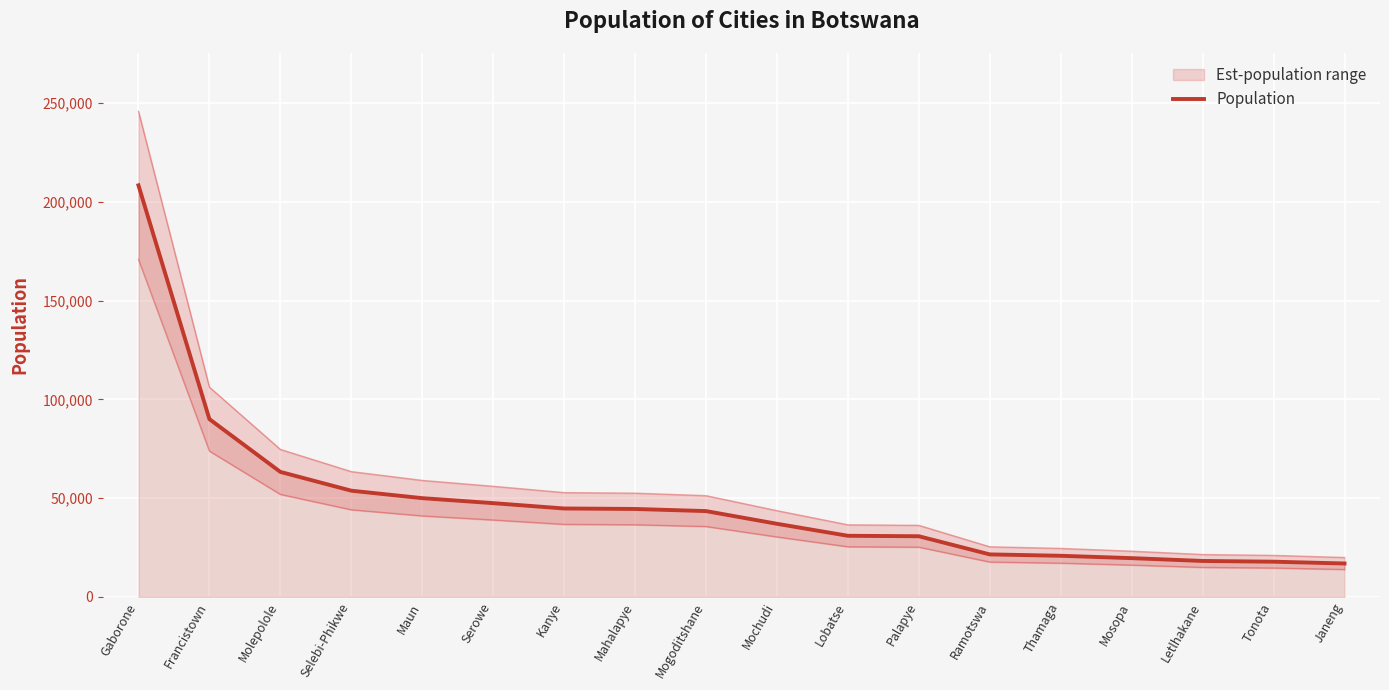

List the labels in order of value, smallest first.

Janeng, Tonota, Letlhakane, Mosopa, Thamaga, Ramotswa, Palapye, Lobatse, Mochudi, Mogoditshane, Mahalapye, Kanye, Serowe, Maun, Selebi-Phikwe, Molepolole, Francistown, Gaborone